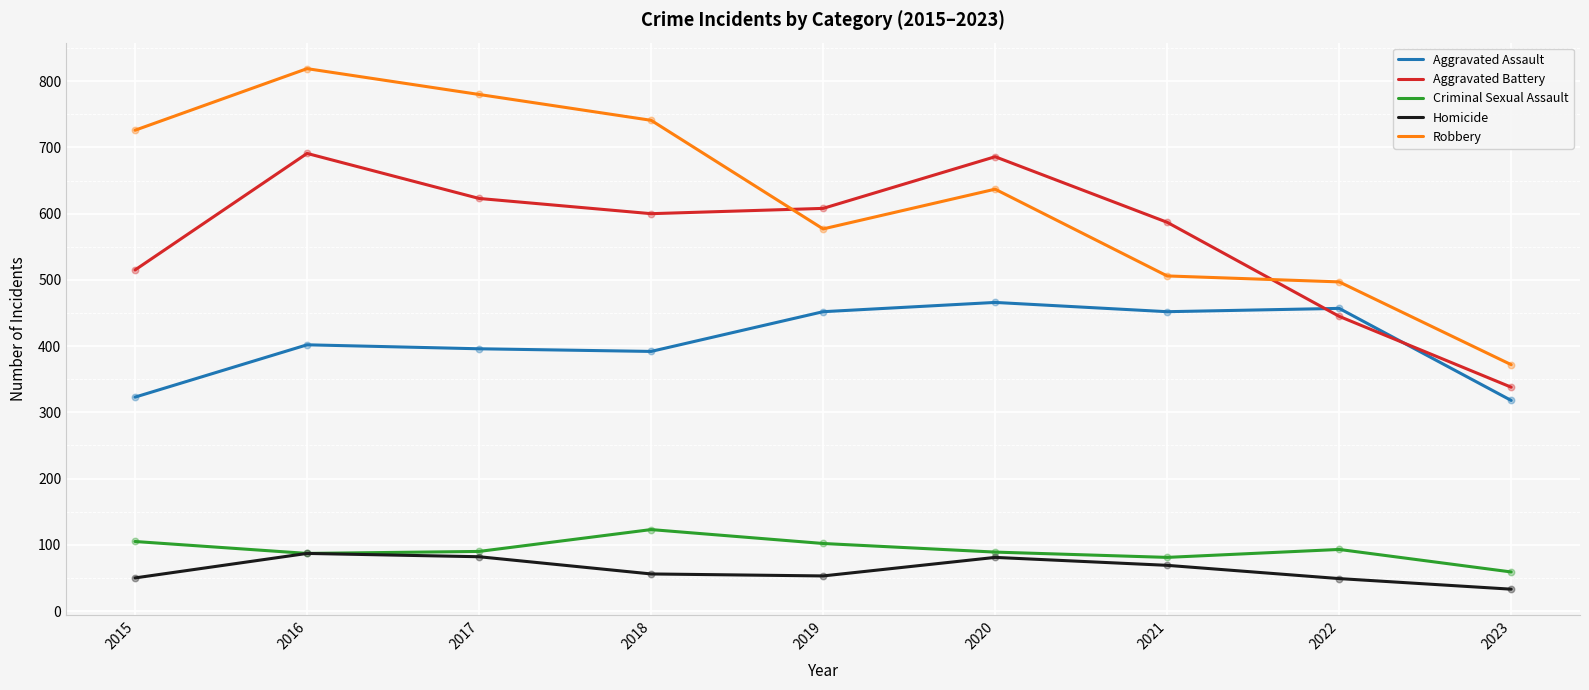

Which series has the widest spread of values?

Robbery